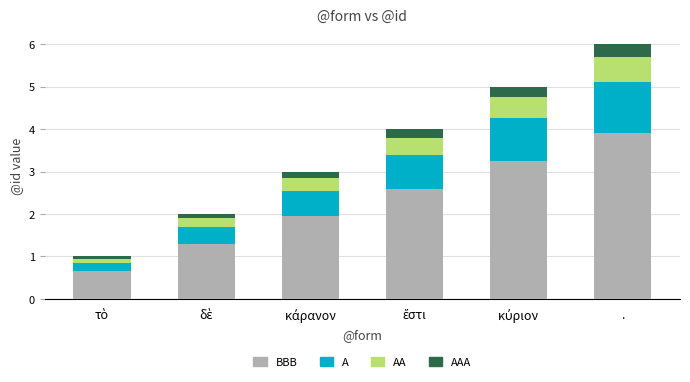

What is the average value of the BBB series?

2.3